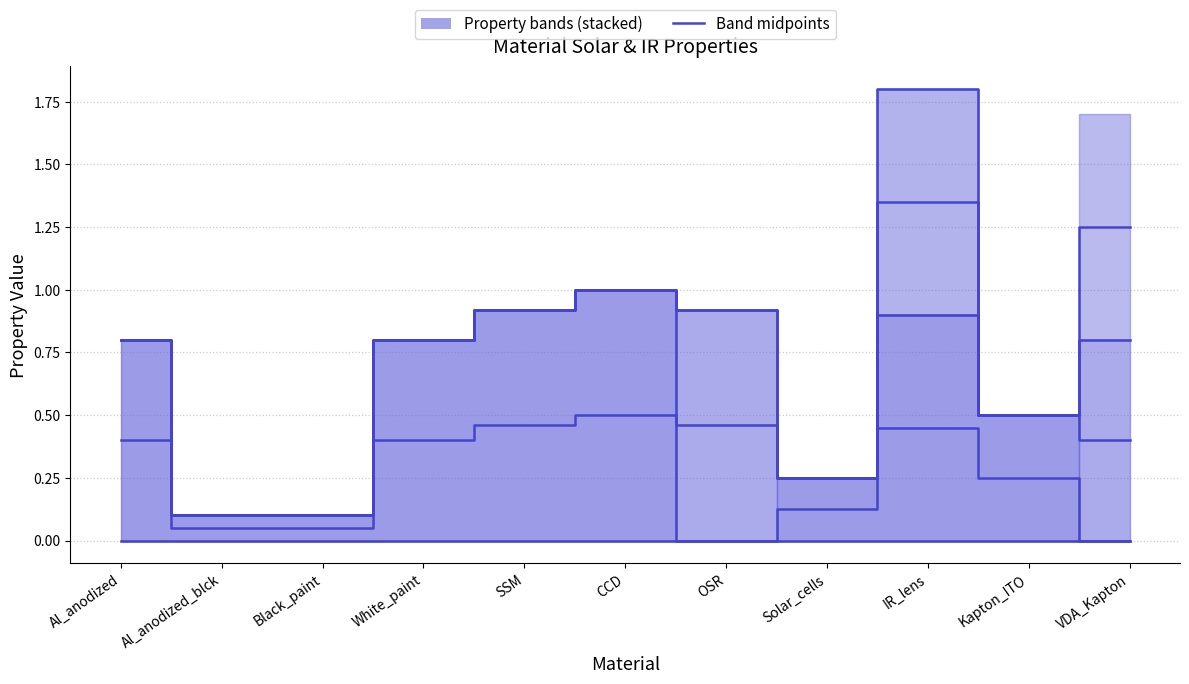

Between VDA_Kapton and Kapton_ITO, which is larger?

VDA_Kapton